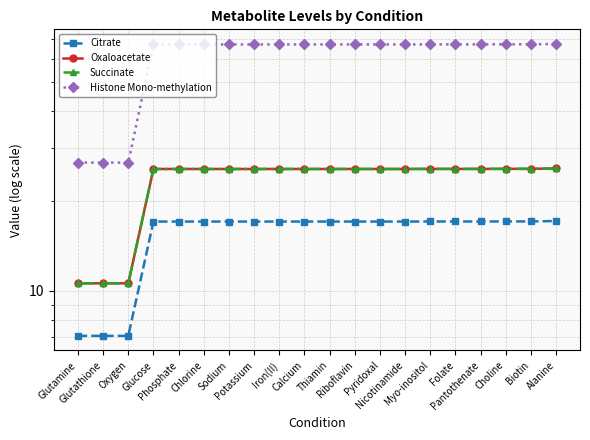

What position from the right is Oxygen?

18